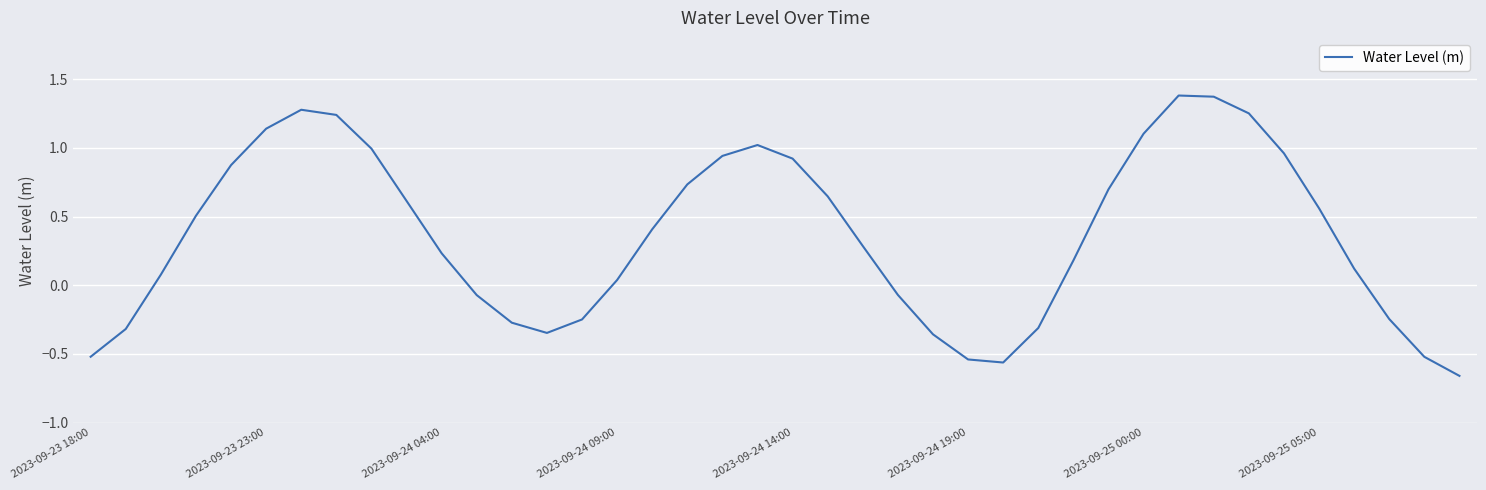

What is the difference between the maximum and minimum values?

2.0